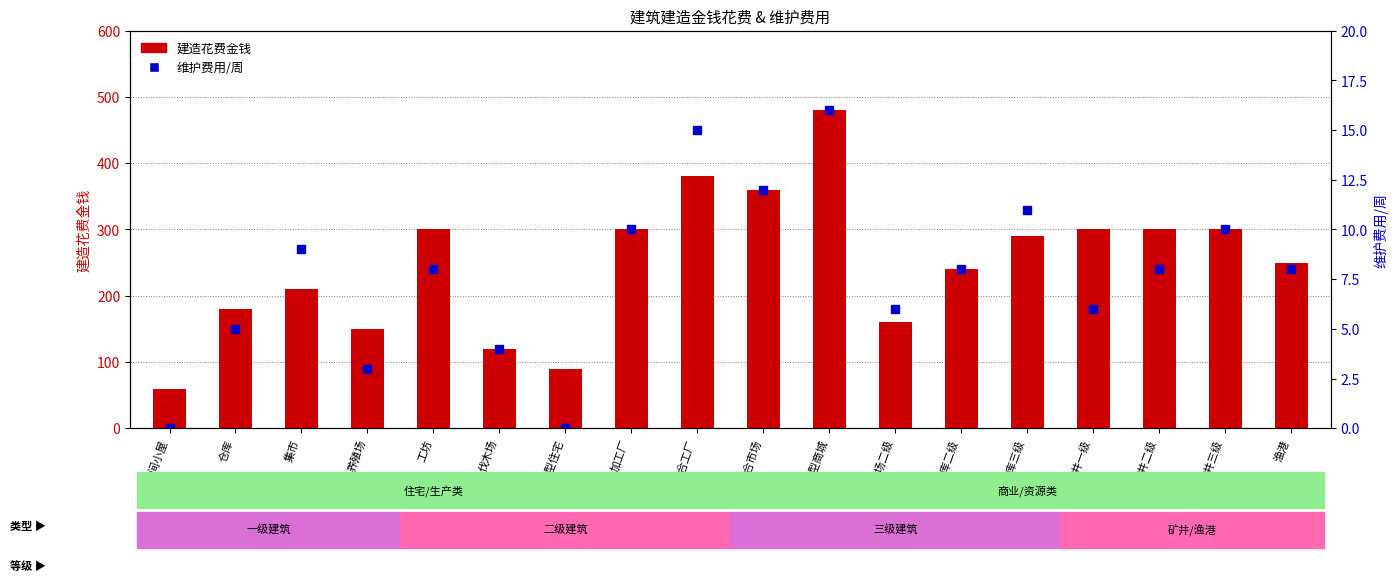

Does the chart contain stacked bars?

No